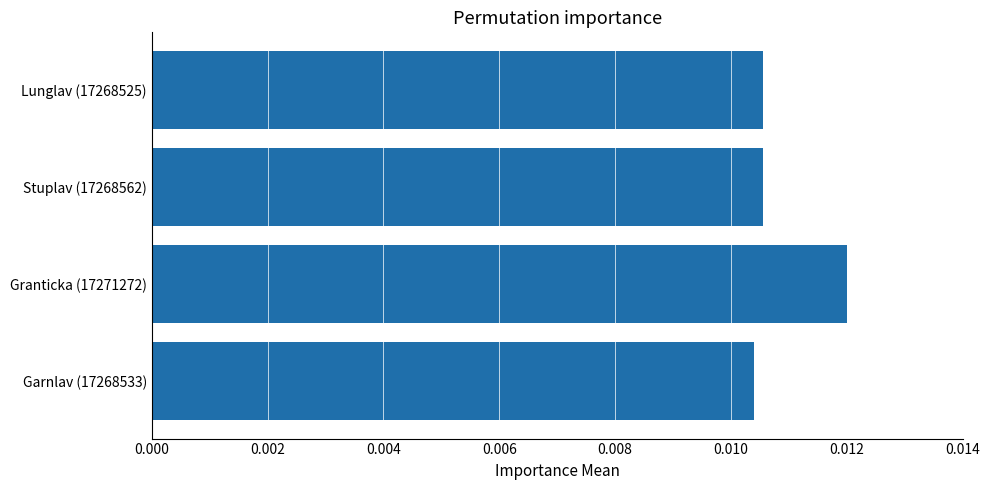

Which label corresponds to the largest value in the chart?

Granticka (17271272)